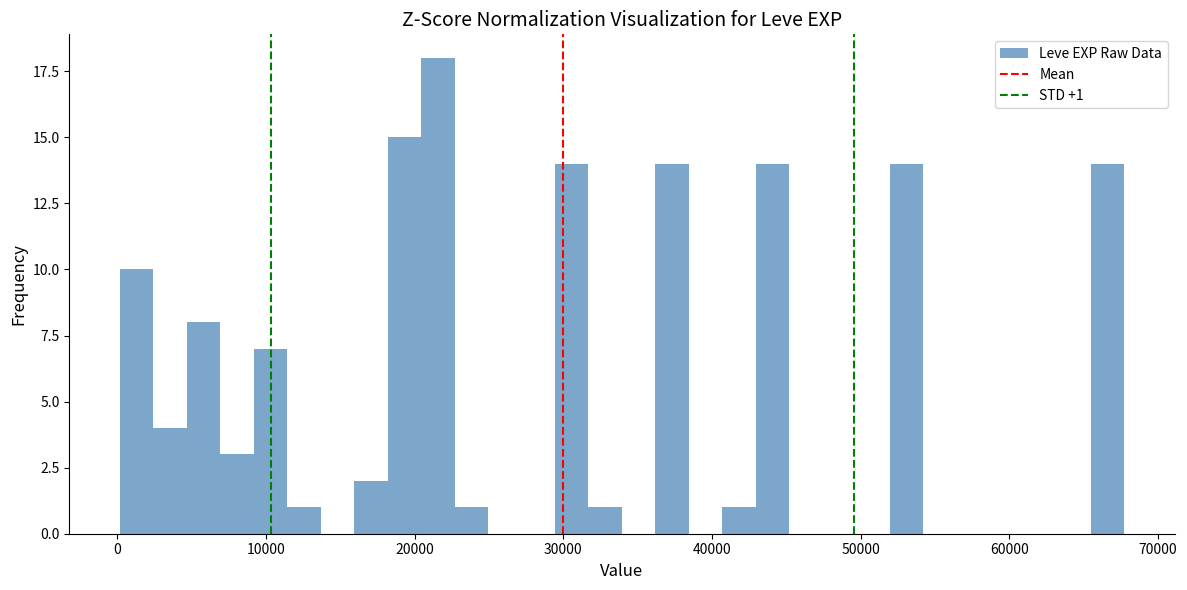

Around what value on the x-axis is the tallest bar? Give the approximate position of its centre, as read against the axis.

22000